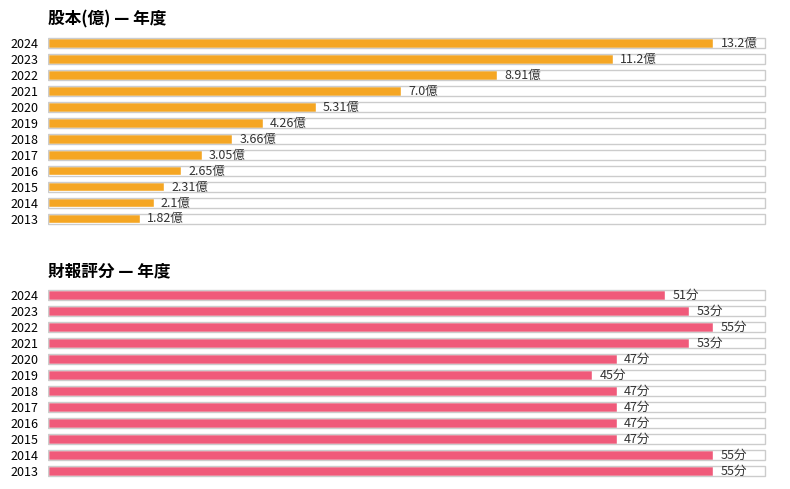

Are the bars horizontal?

Yes